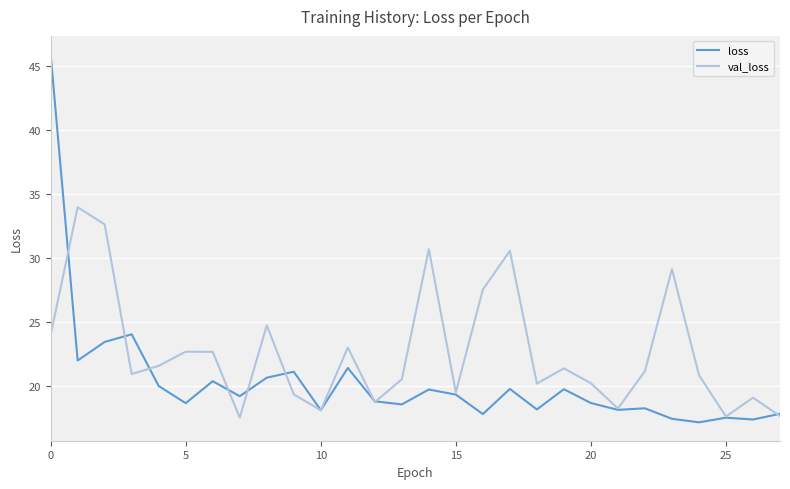

In loss, how many points are higher than both neighbors (excluding endpoints)?

9